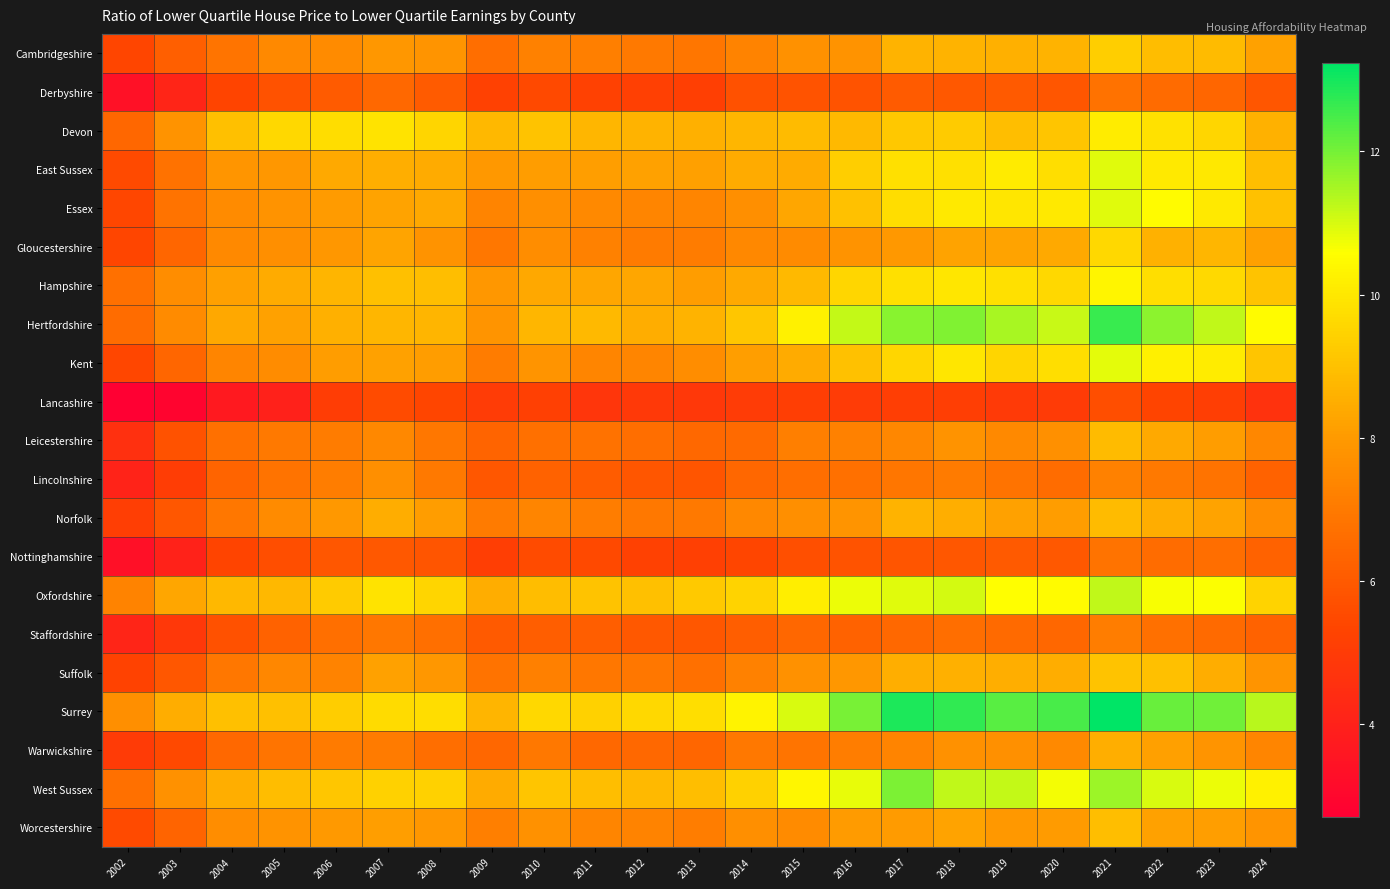

What is the total value across all series at 2014?

158.9